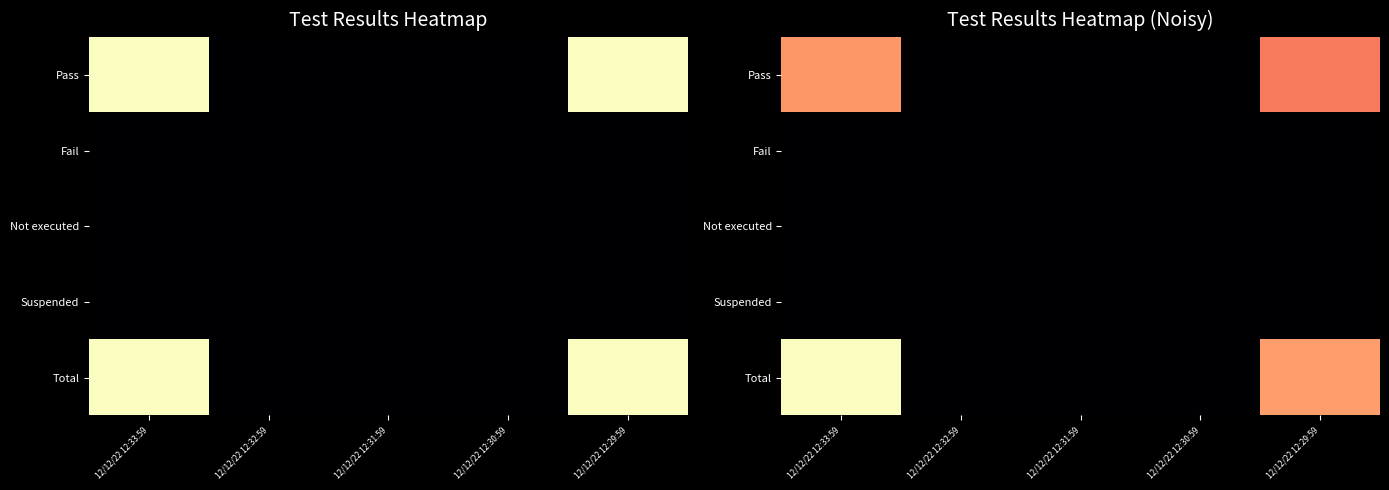

What is the total value across all series at 12/12/22 12:29:59?

20.3